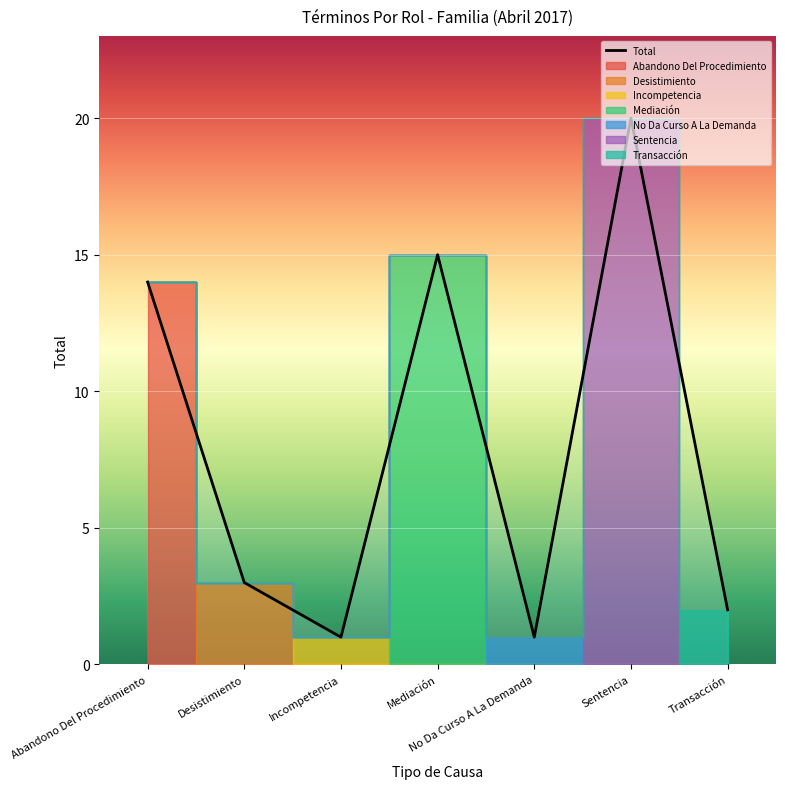

Reading left to right, transcribe all the data shown in this chart.

14	3	1	15	1	20	2